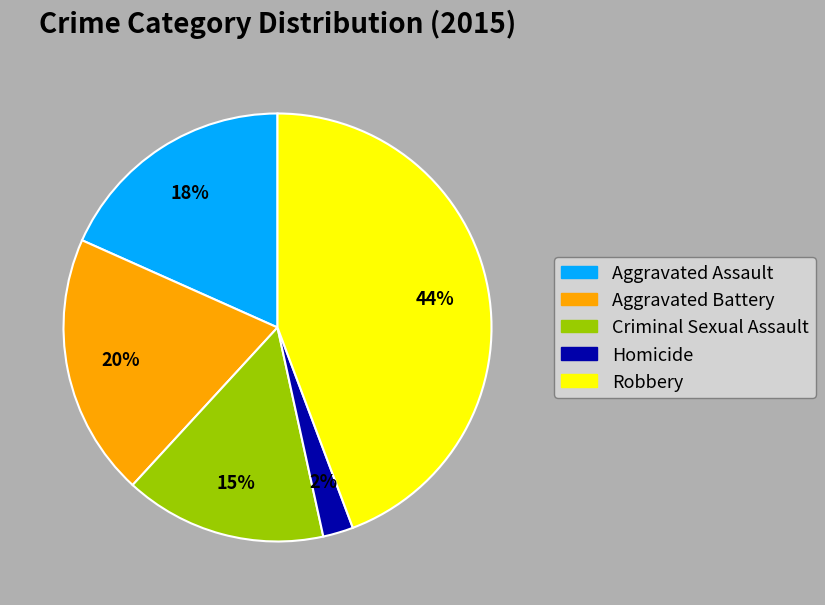

What percentage do Robbery and Aggravated Assault together represent?

62.6%